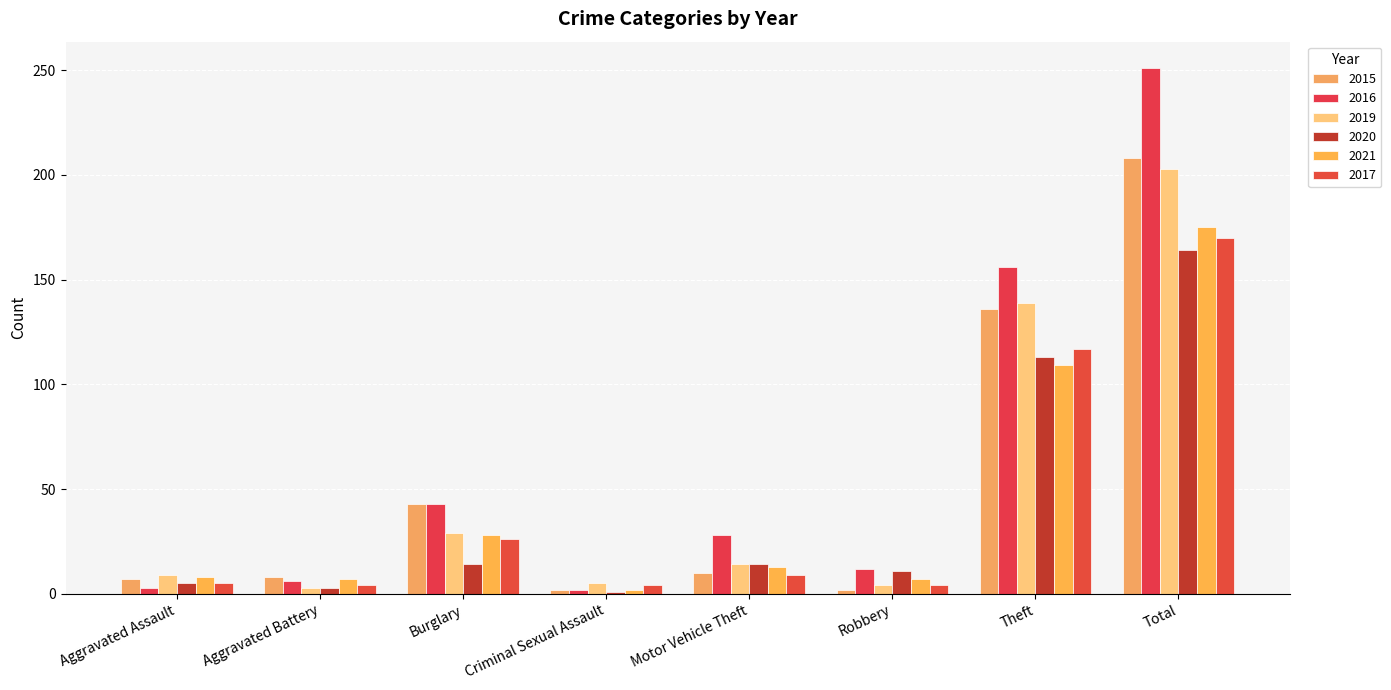

Which has a higher value, Aggravated Assault or Motor Vehicle Theft?

Motor Vehicle Theft